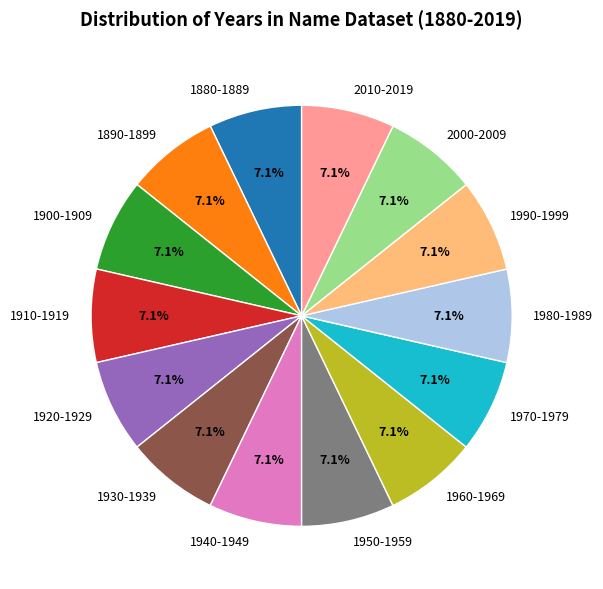

How many slices are in this pie chart?

14